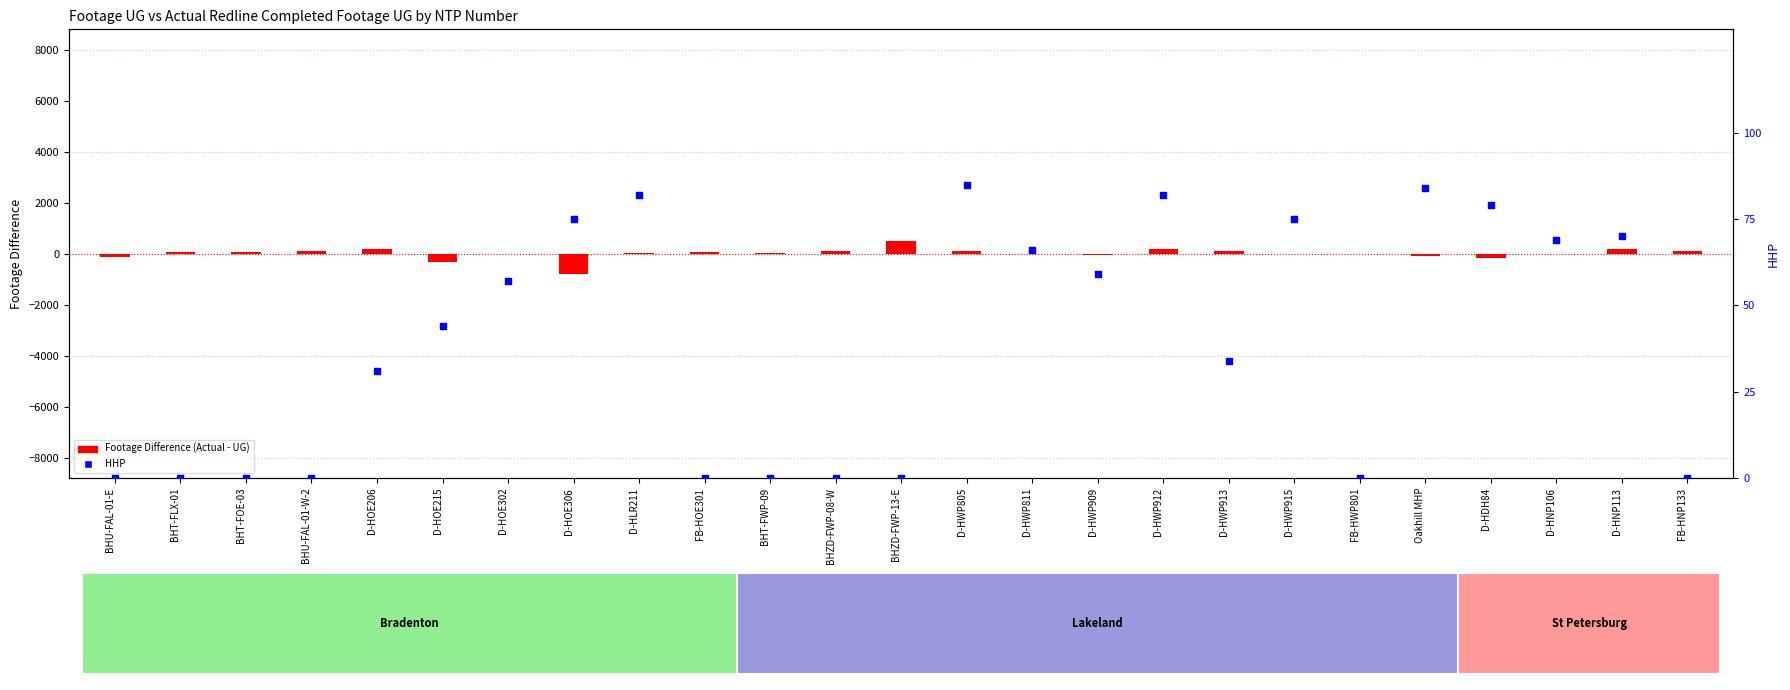

At how many categories does at least one series exceed -462?

25